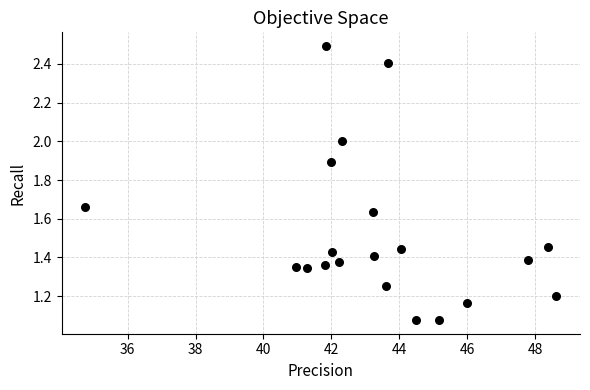

What is the range of X values (max minus min)?

13.9